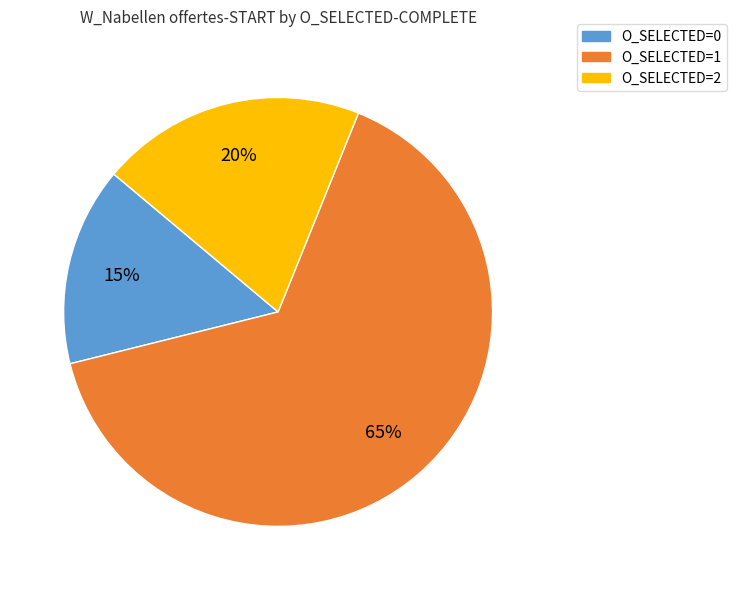

To the nearest percent, what is the average slice percentage?

33%